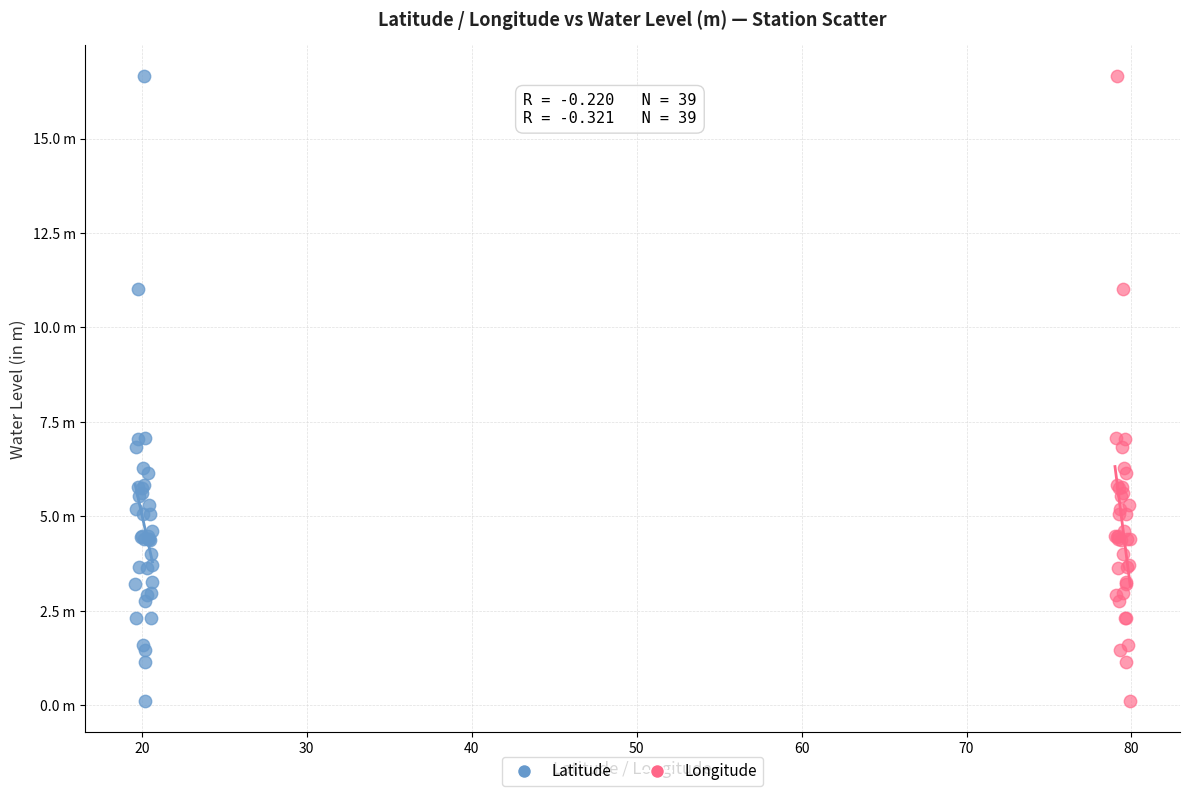

What are all the series names shown in the legend?

Latitude, Longitude